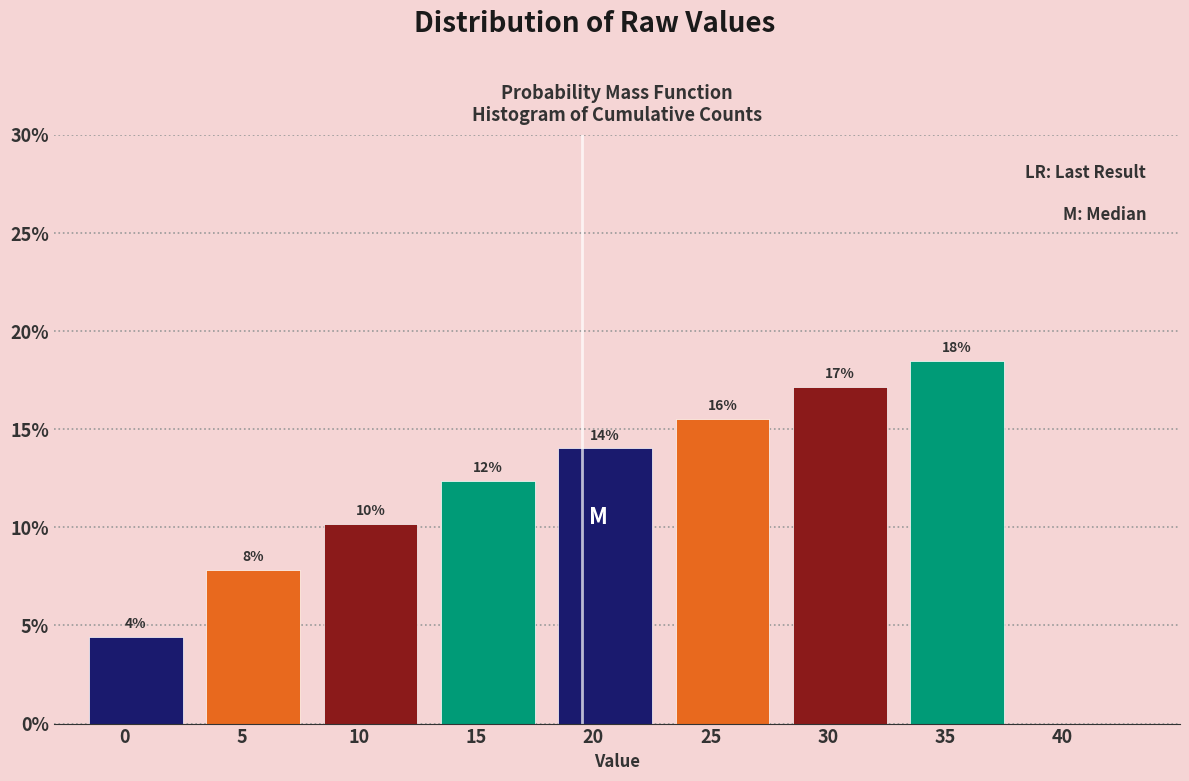

Does the chart contain any negative values?

No